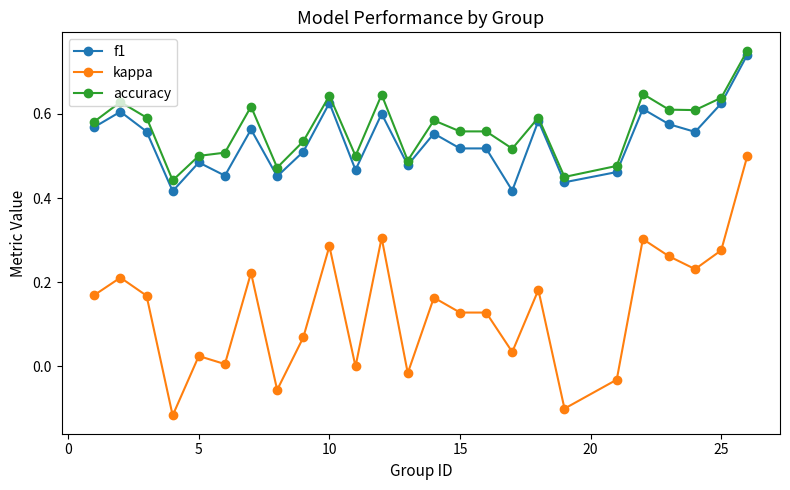

Which series has the largest range (max minus min)?

kappa